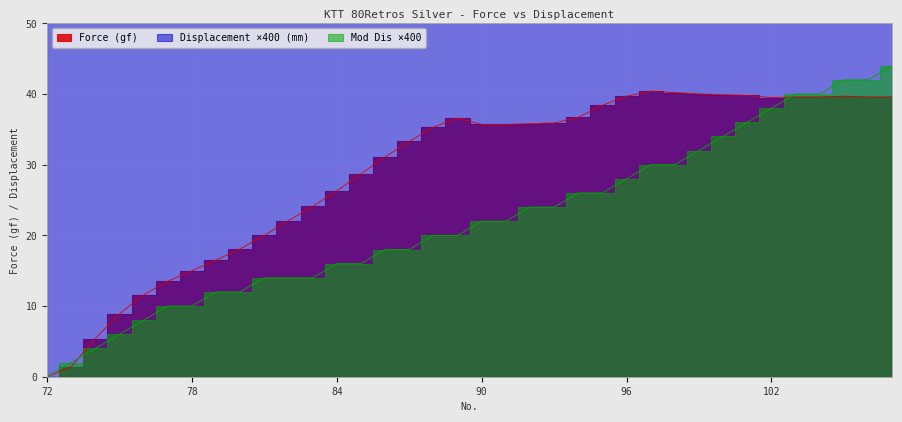

True or false: Displacement (mm) and Force (gf) intersect in this chart.

True